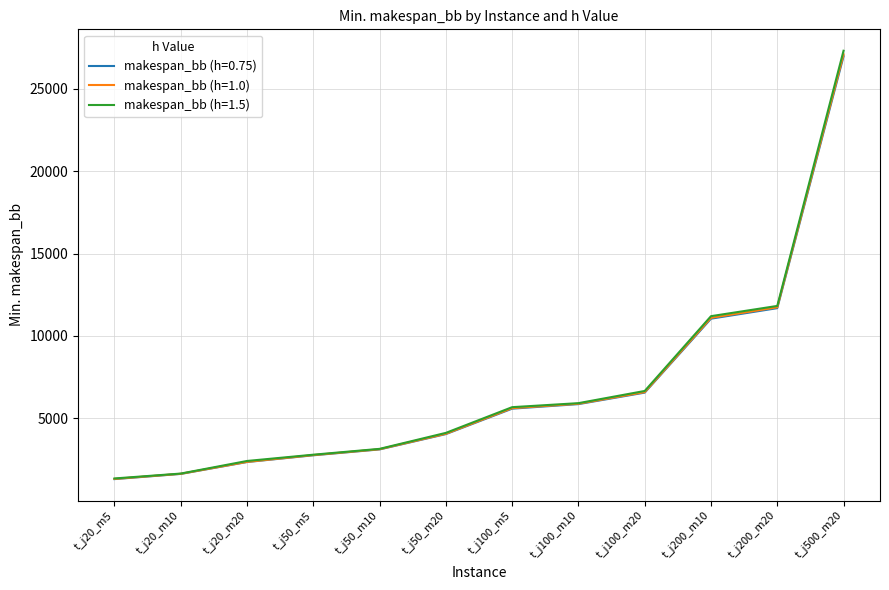

True or false: makespan_bb (h=1.0) and makespan_bb (h=1.5) cross at least once.

False